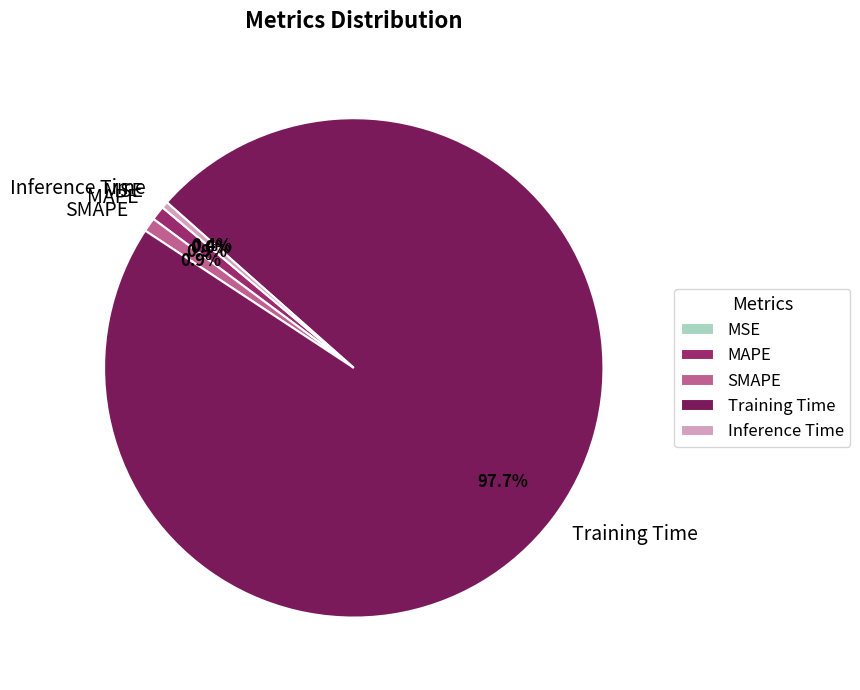

Which slice is the largest?

Training Time